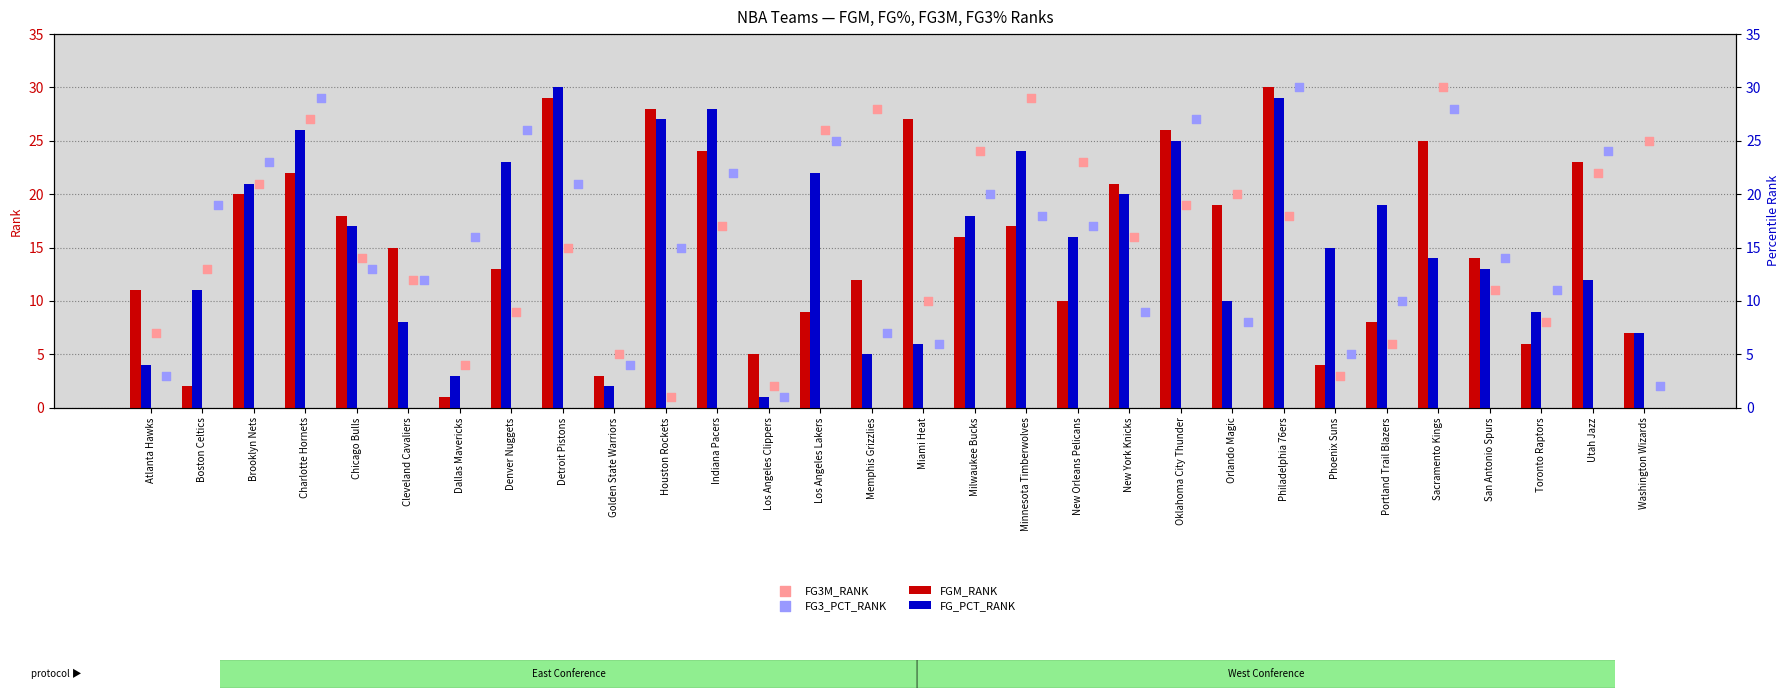

Which series reaches the minimum Y coordinate?

FGM_RANK